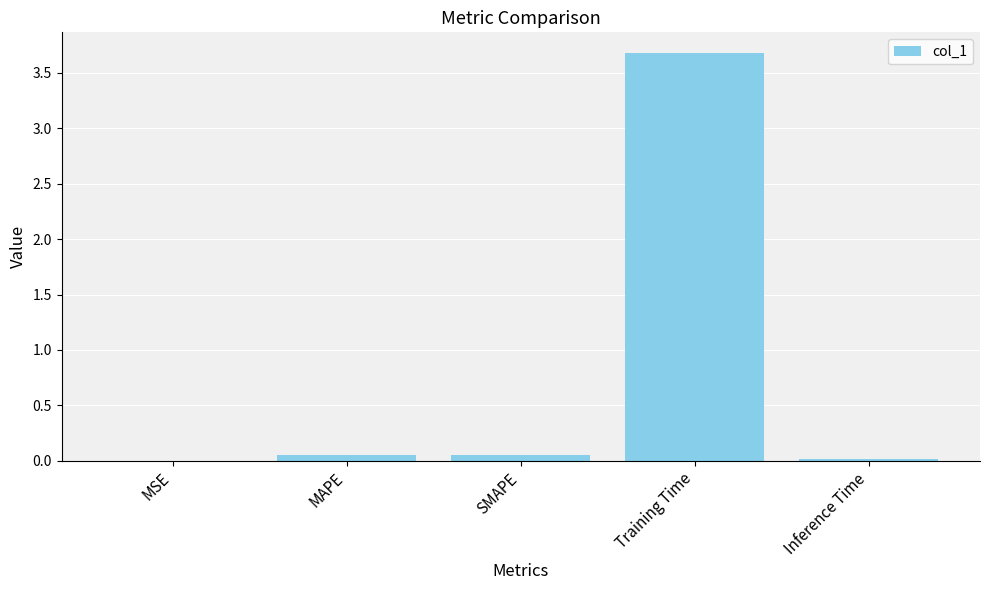

What is the sum of the values at MSE and Training Time?

3.7